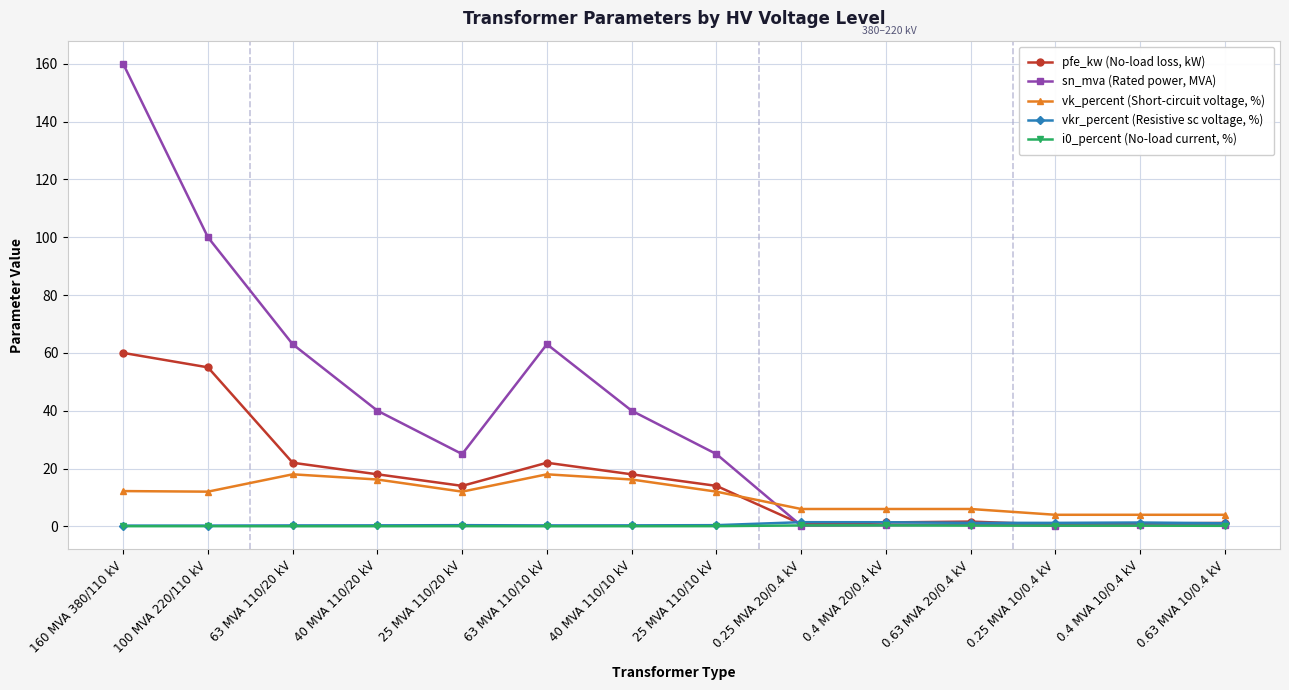

Which series has the largest range (max minus min)?

sn_mva (Rated power, MVA)